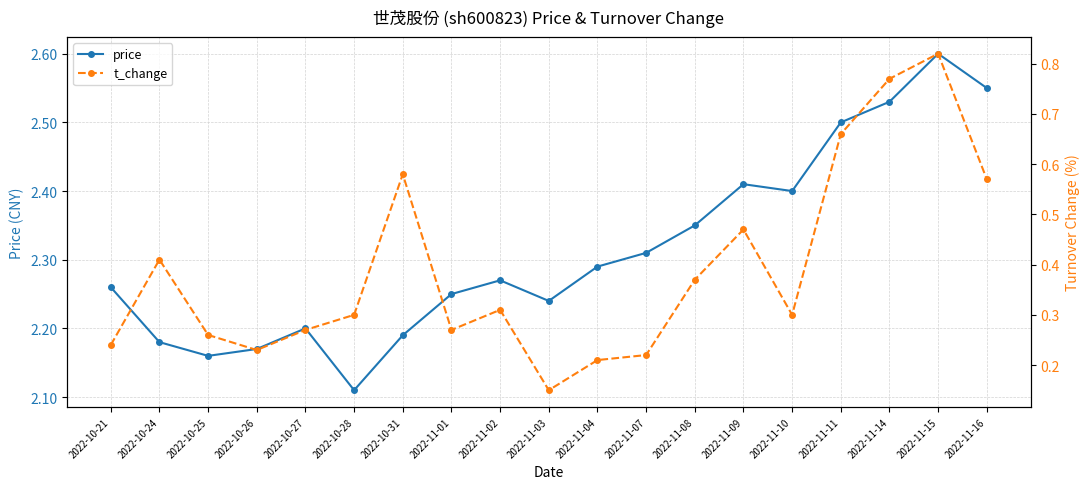

How many price values are between 2 and 3?

19